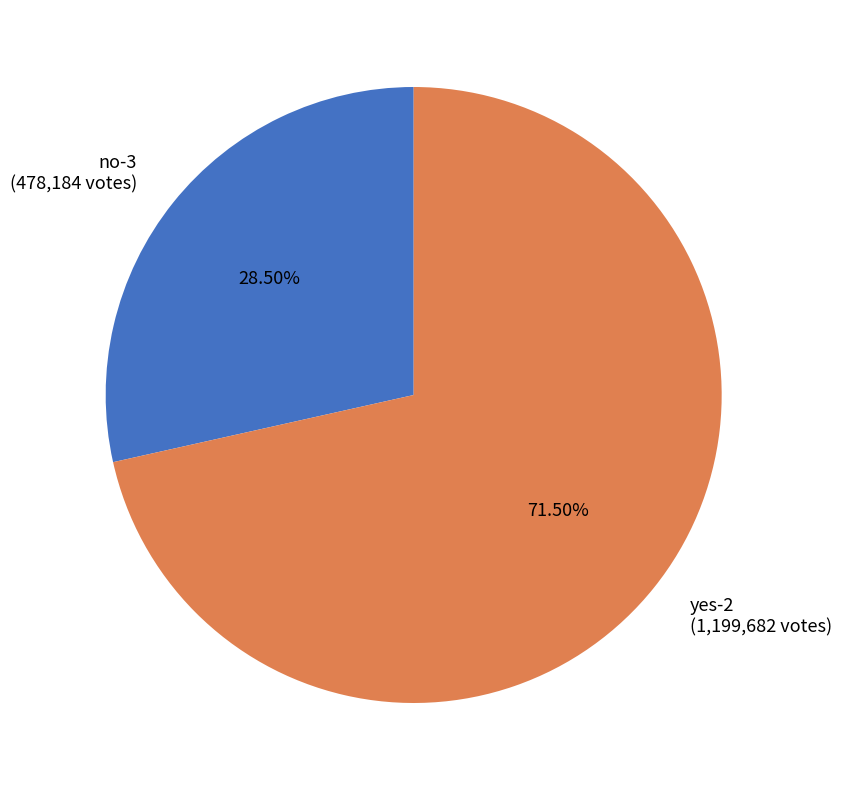

What is the smallest slice in the pie chart?

no-3